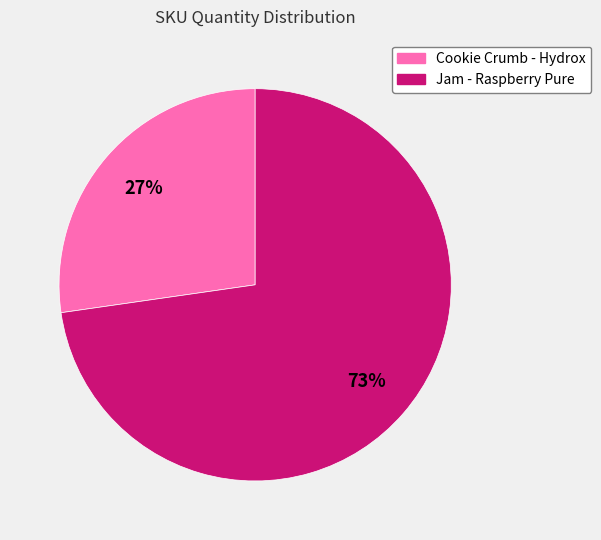

Which slice is the largest?

Jam - Raspberry Pure